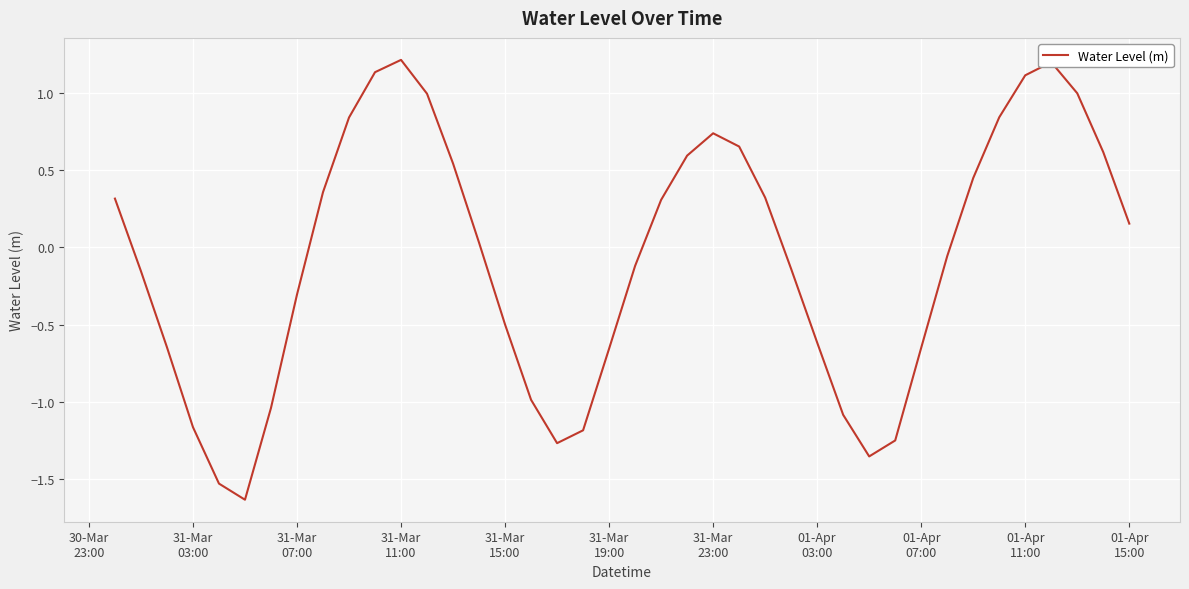

What is the difference between the maximum and minimum values?

2.8